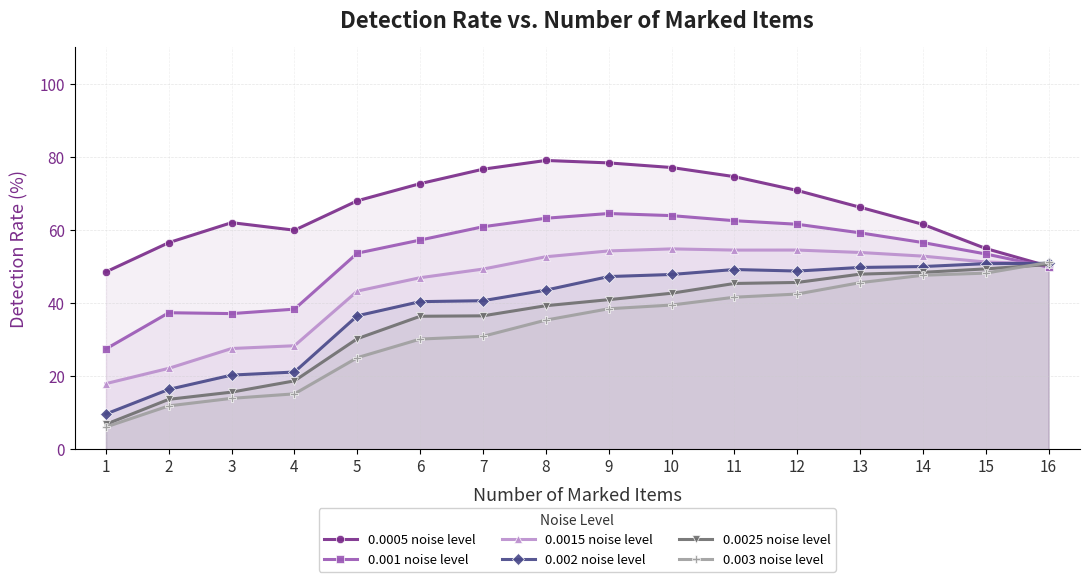

What is the difference between the highest and lowest values at 16?

1.3